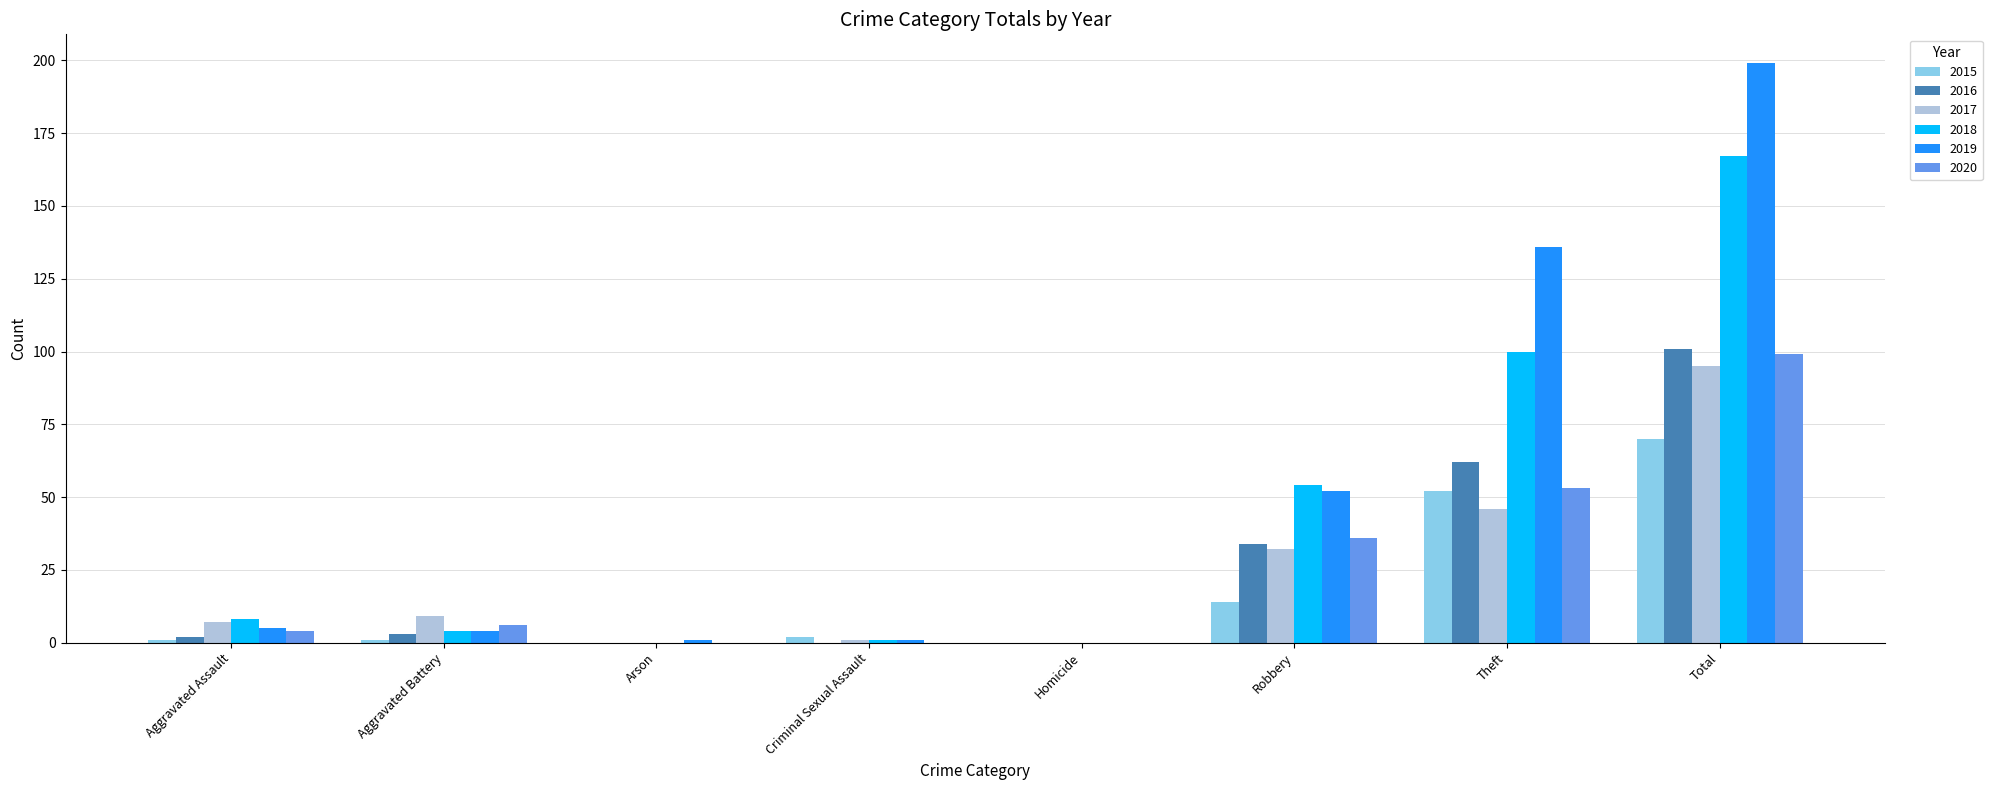

What are all the series names shown in the legend?

2015, 2016, 2017, 2018, 2019, 2020